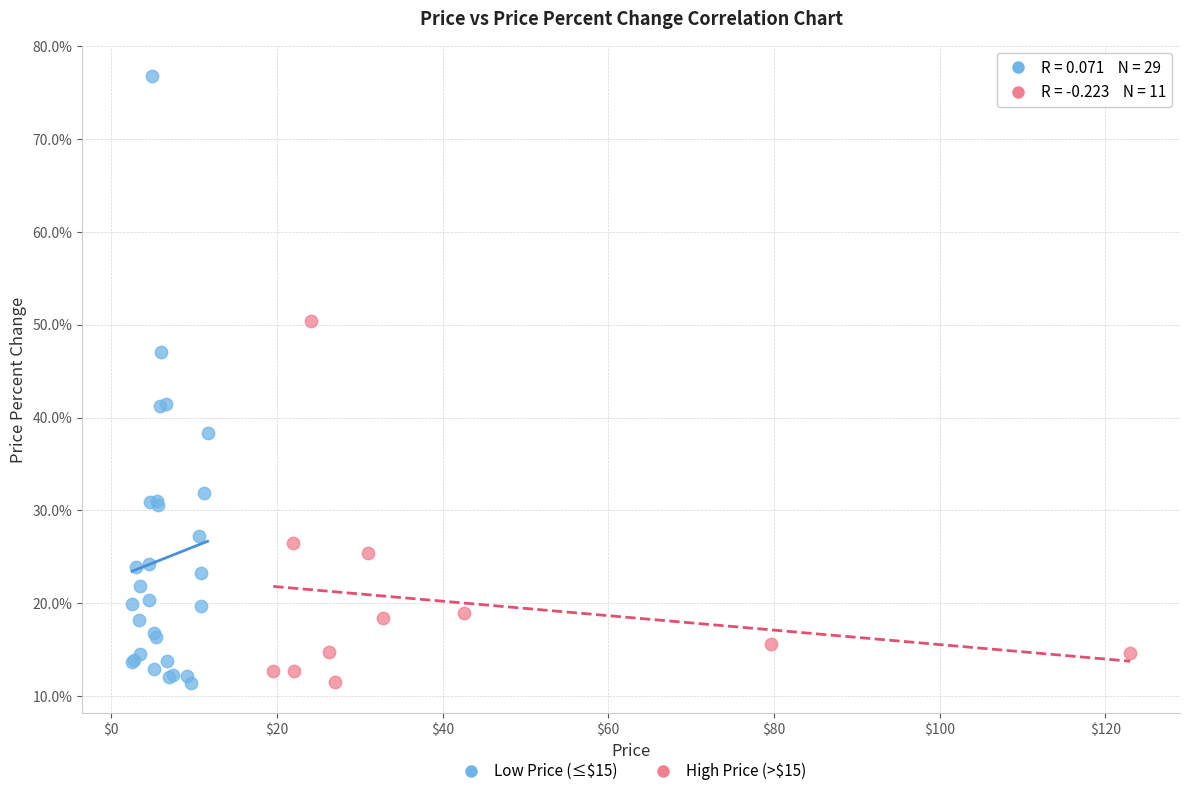

Which series reaches the maximum Y coordinate?

Low Price (≤$15)